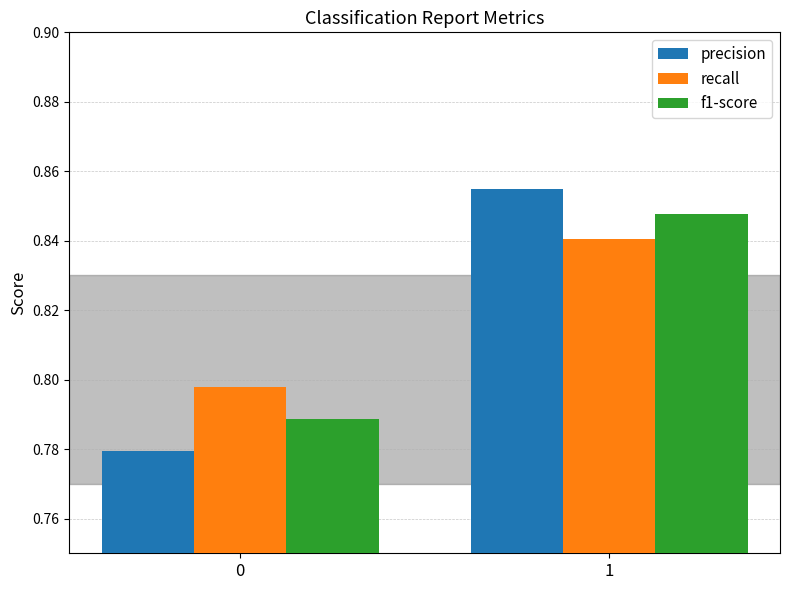

Count the number of data series in this chart.

3